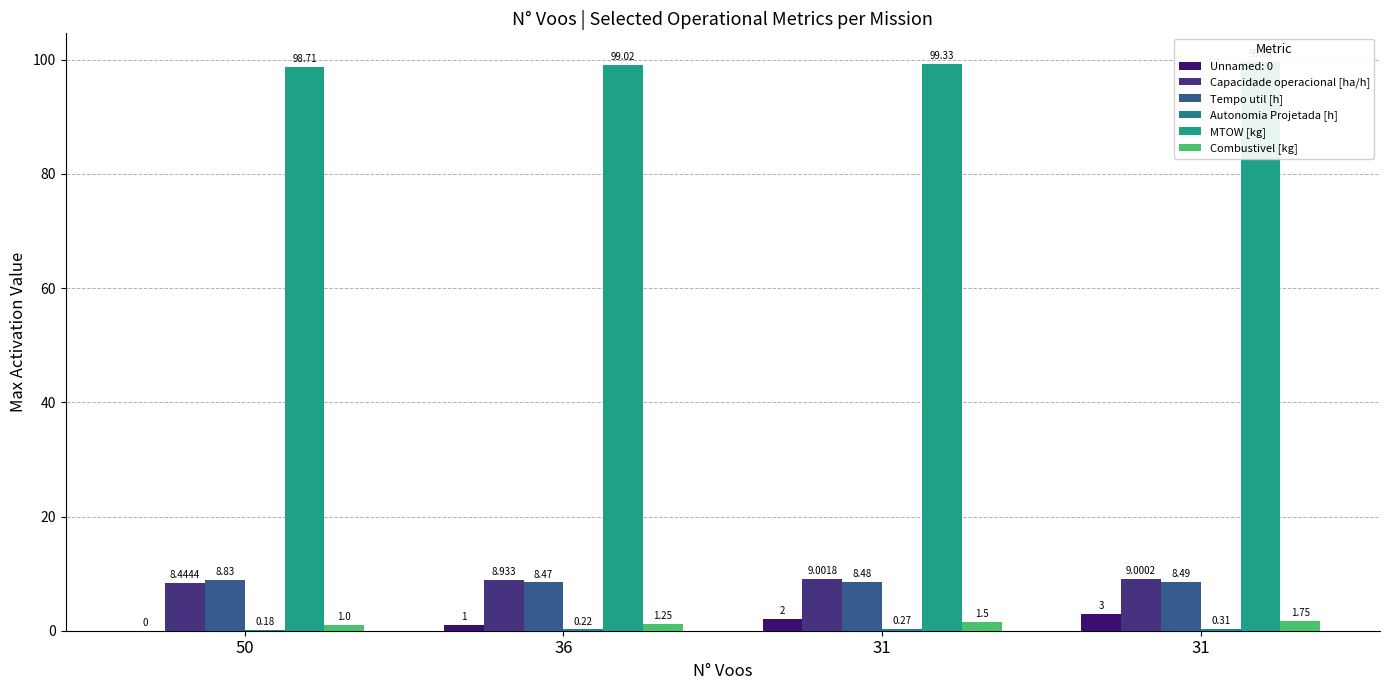

The Capacidade operacional [ha/h] series shows 8.4 at 50. True or false?

True